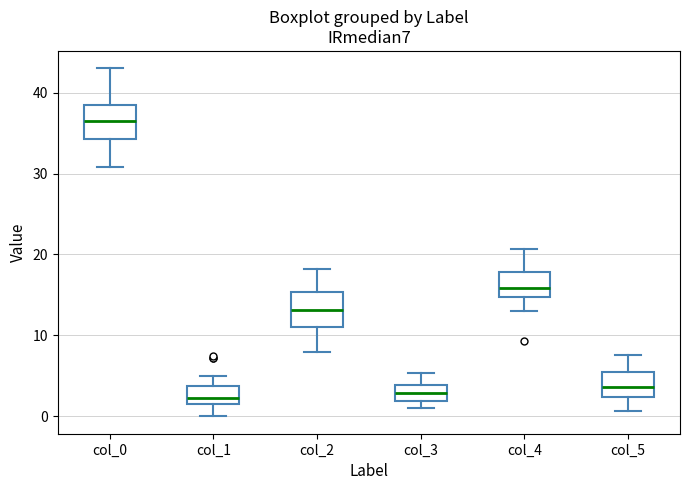

Reading left to right, read every box against the y-axis: the position of its median line, the range the box covers, and the ends of its whiskers. The values are not printed on the chart, so give them approximately, as read against the axis.

col_0: median 37, box 34 to 38, whiskers 31 to 43
col_1: median 2 (just above the box's lower edge), box 2 to 4, whiskers 0 to 5
col_2: median 13, box 11 to 15, whiskers 8 to 18
col_3: median 3, box 2 to 4, whiskers 1 to 5
col_4: median 16, box 15 to 18, whiskers 13 to 21
col_5: median 4, box 2 to 5, whiskers 1 to 8